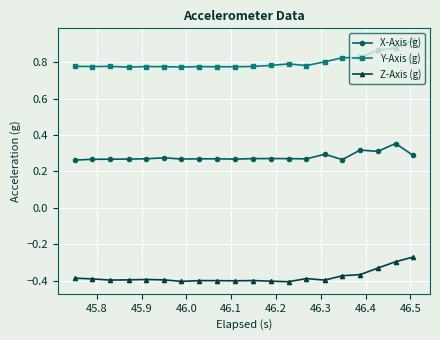

What is the sum of all Z-Axis (g) values?

-7.6